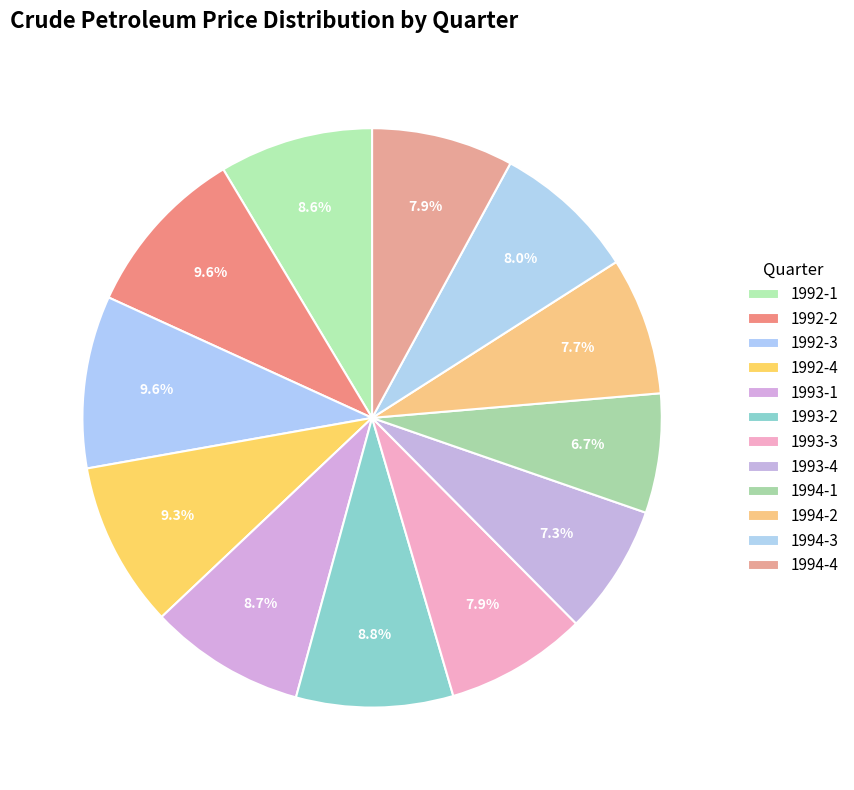

To the nearest percent, what percentage of the pie is 1992-1?

9%